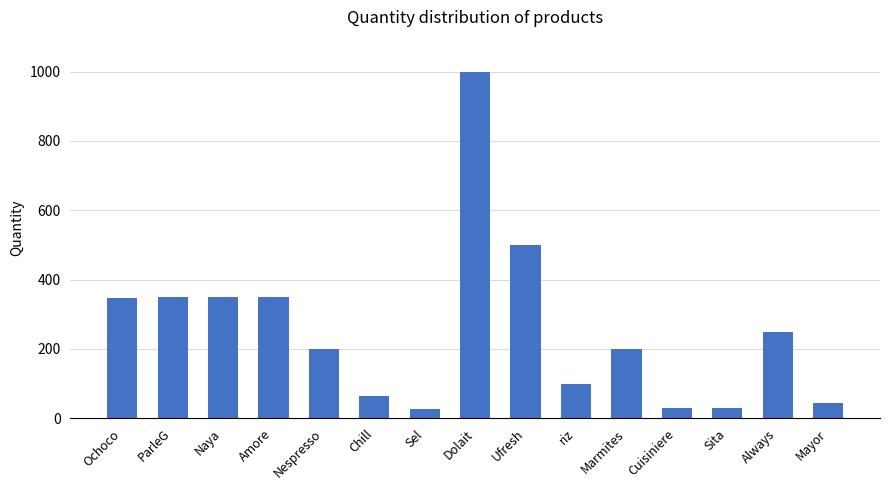

What is the label of the 10th bar from the right?

Chill